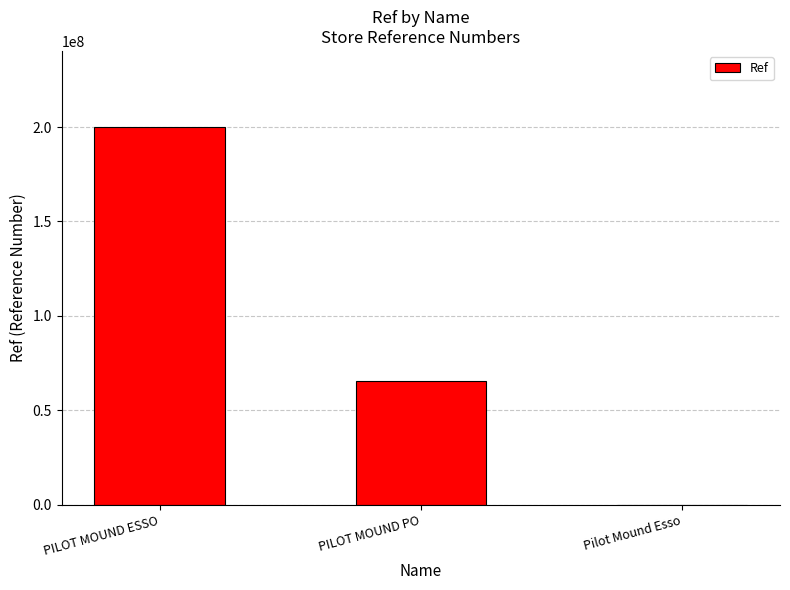

Reading left to right, extract all data points from this chart.

200303617	65431708	12250